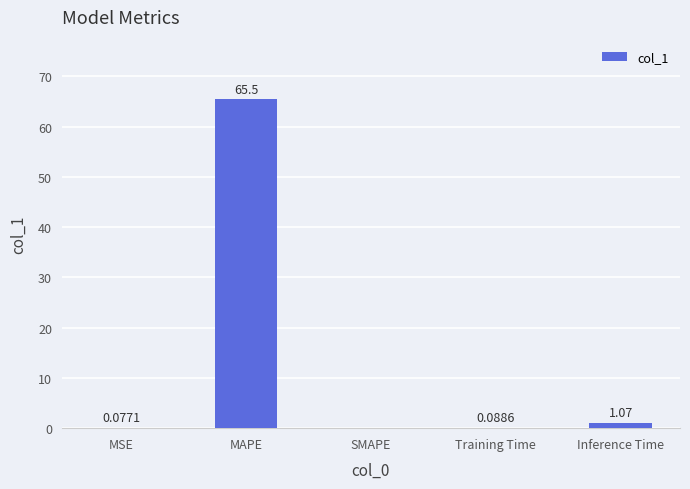

Where is the data nearest to the value 32?

Inference Time